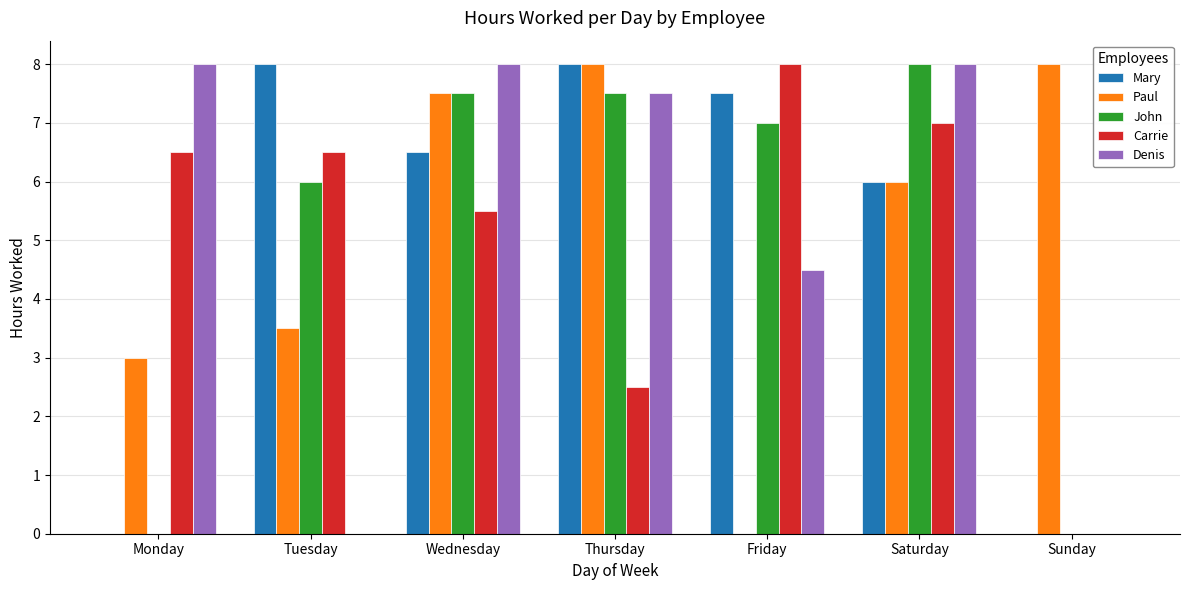

The Carrie series shows 1.3 at Thursday. True or false?

False